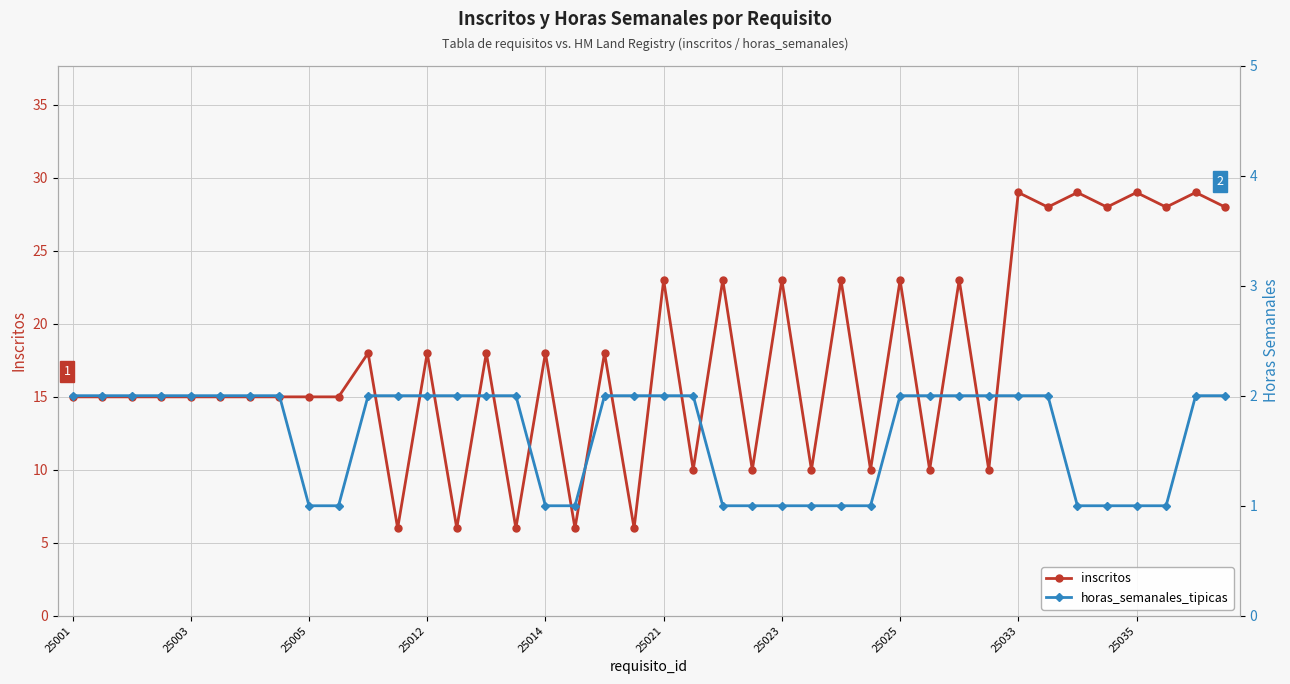

List the series in order of their overall mean, highest first.

inscritos, horas_semanales_tipicas